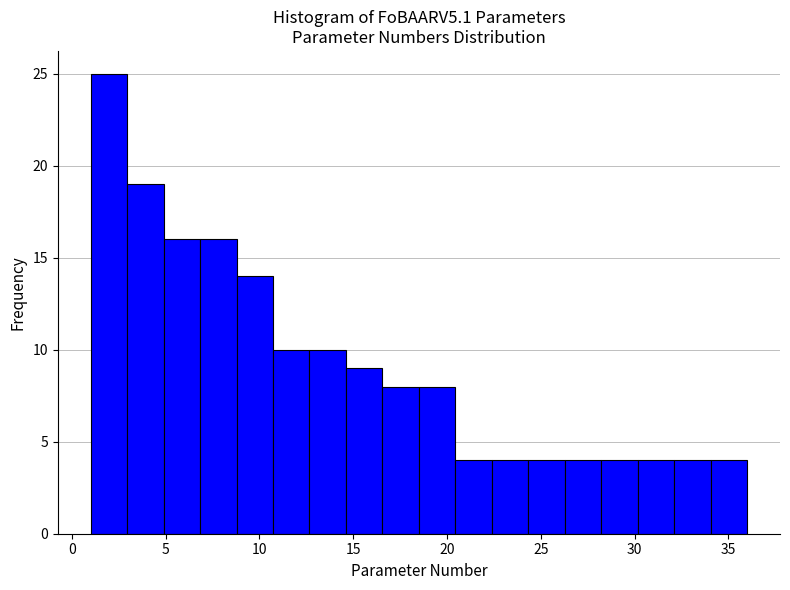

Around what value on the x-axis is the tallest bar? Give the approximate position of its centre, as read against the axis.

2.0